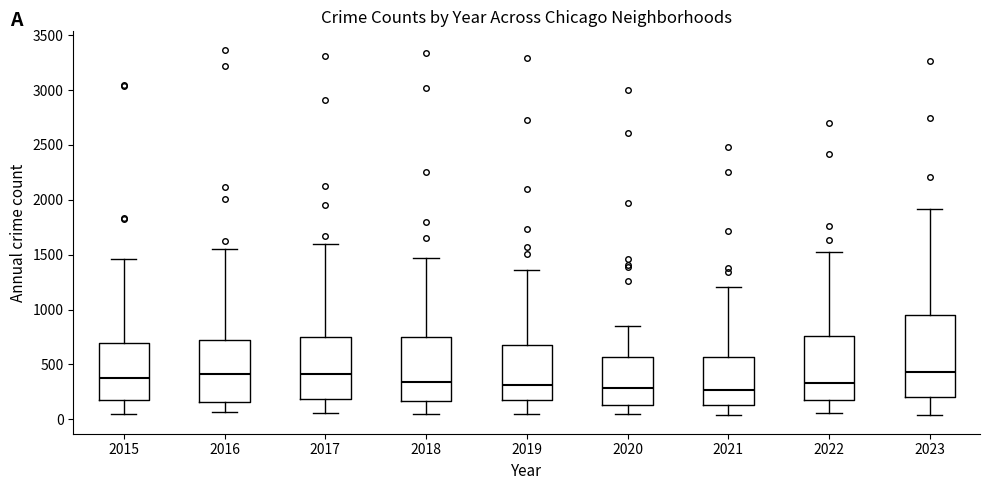

Where does the median line of the box at x = 2016 sit on the y-axis? The values are not printed on the chart, so give them approximately, as read against the axis.

400